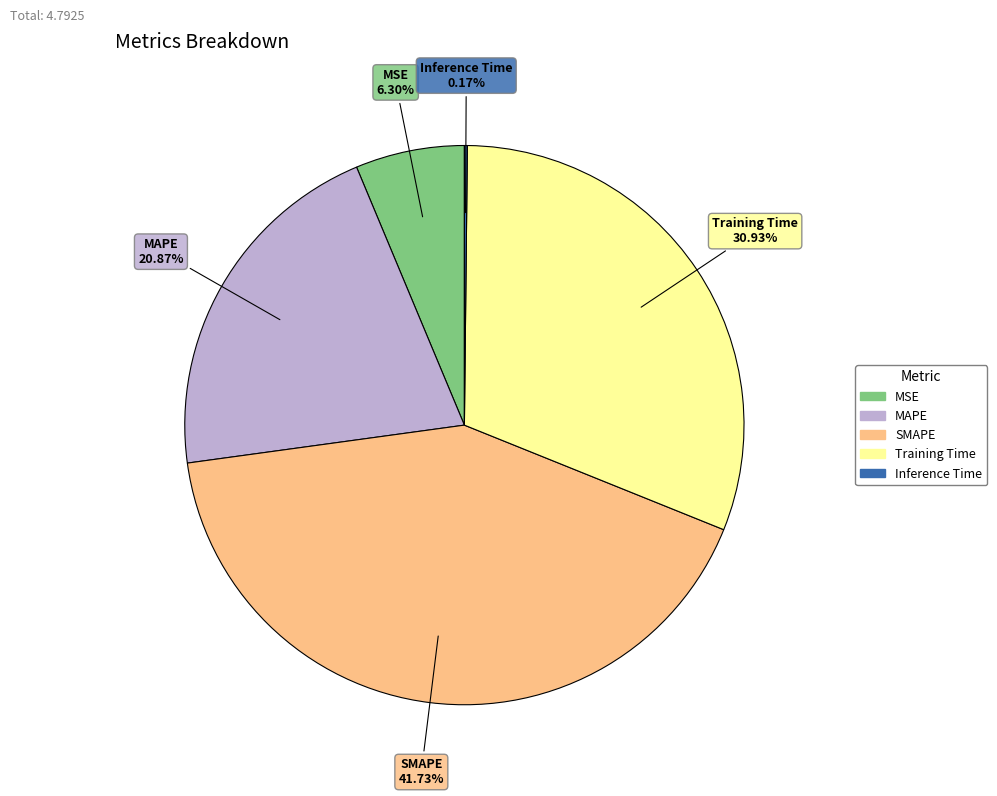

To the nearest percent, what portion does MAPE represent?

21%